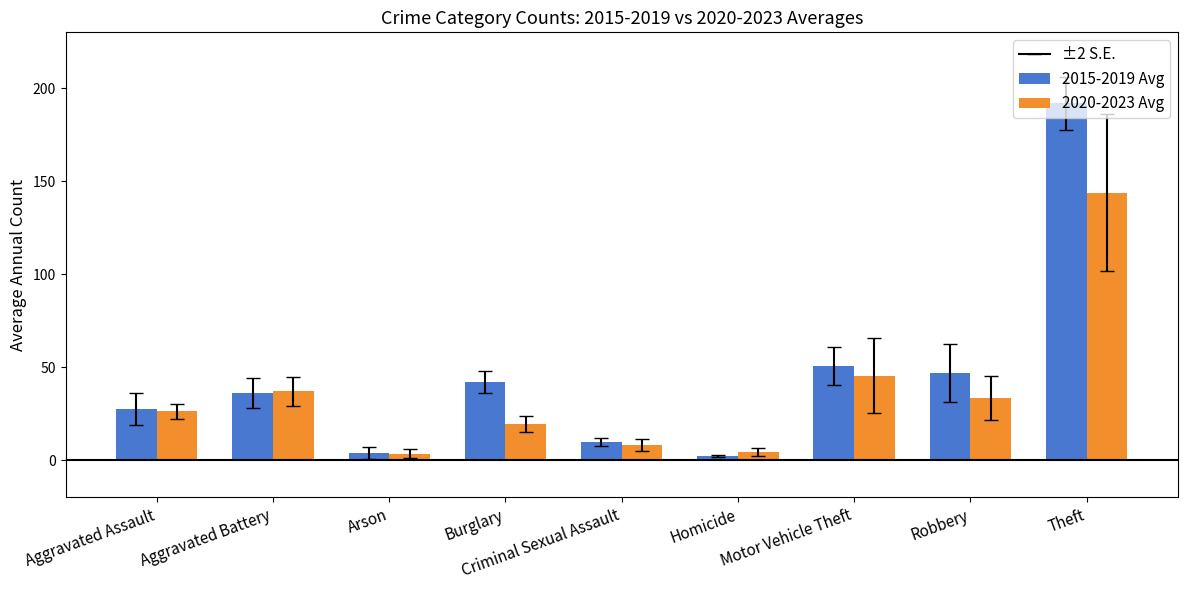

Between Aggravated Assault and Robbery, which series saw the biggest shift?

2015-2019 Avg